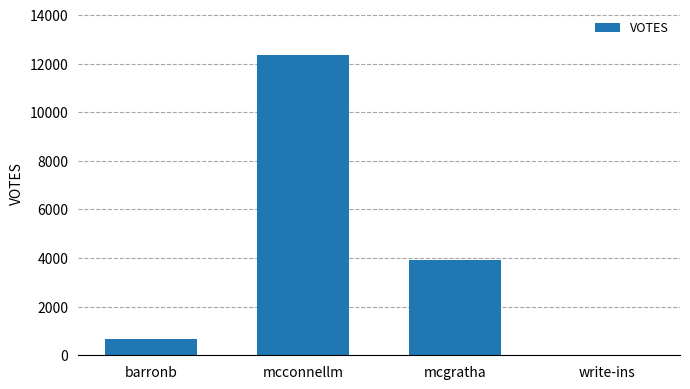

Is it true that the value at write-ins is 0?

True